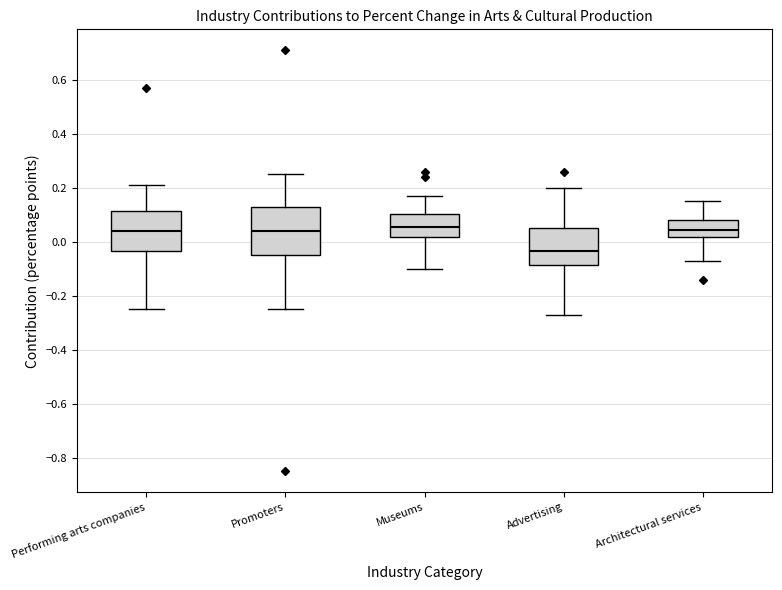

Reading left to right, transcribe this box plot: for each box, give where its median line is, the range the box spans, and where its two whiskers end, as read against the y-axis. The values are not printed on the chart, so give them approximately, as read against the axis.

Performing arts companies: median 0.04, box -0.04 to 0.12, whiskers -0.24 to 0.22
Promoters: median 0.04, box -0.04 to 0.14, whiskers -0.24 to 0.26
Museums: median 0.06, box 0.02 to 0.10, whiskers -0.10 to 0.18
Advertising: median -0.04, box -0.08 to 0.06, whiskers -0.26 to 0.20
Architectural services: median 0.04, box 0.02 to 0.08, whiskers -0.06 to 0.16